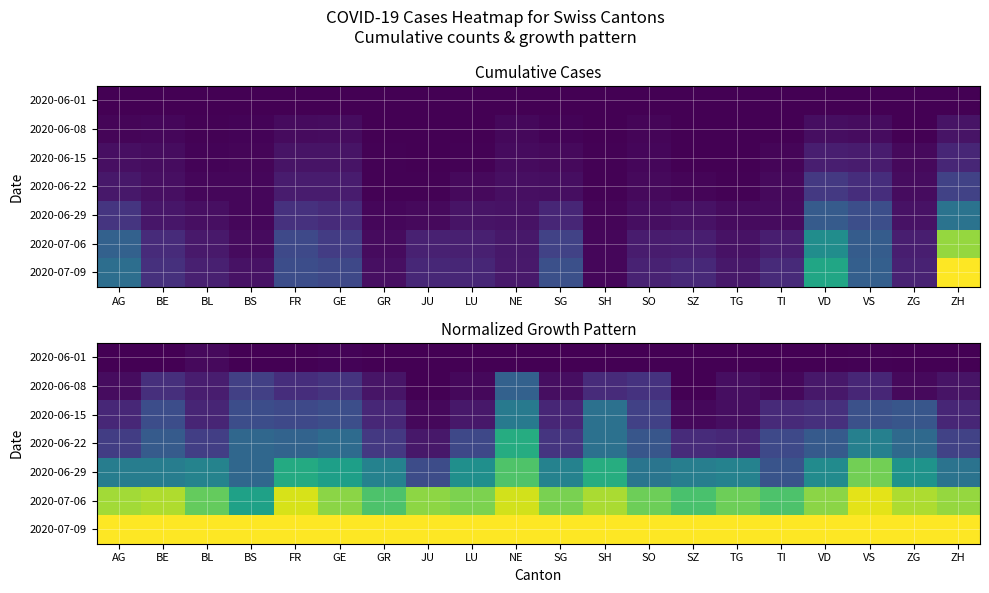

How many series are shown in this chart?

7